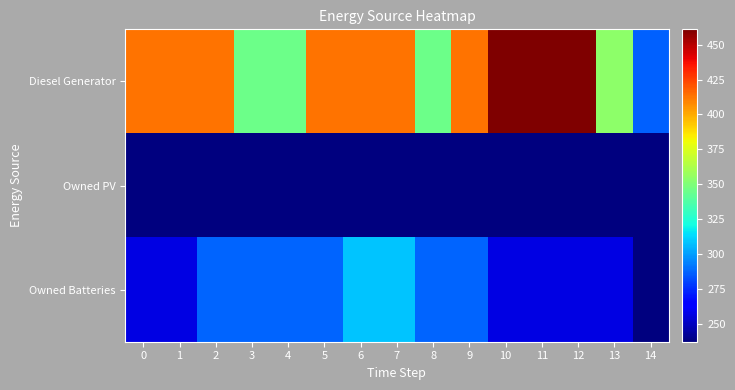

Count the number of categories in the chart.

15